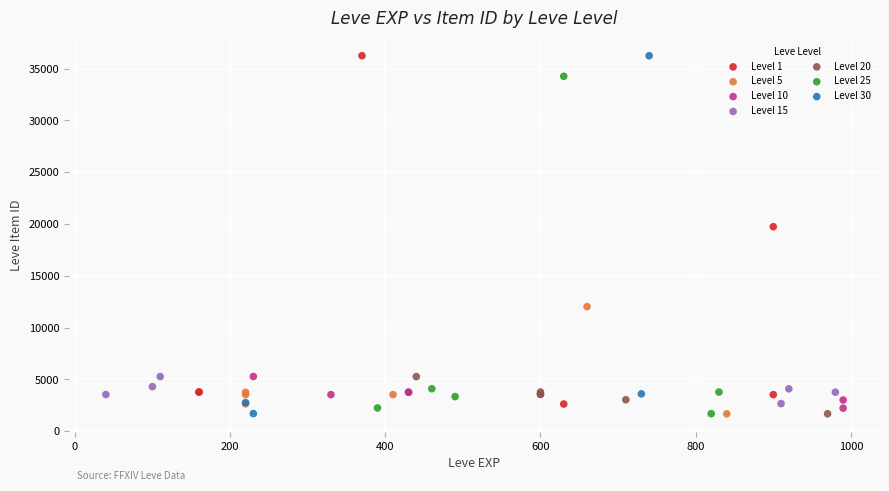

What are all the series names shown in the legend?

Level 1, Level 5, Level 10, Level 15, Level 20, Level 25, Level 30